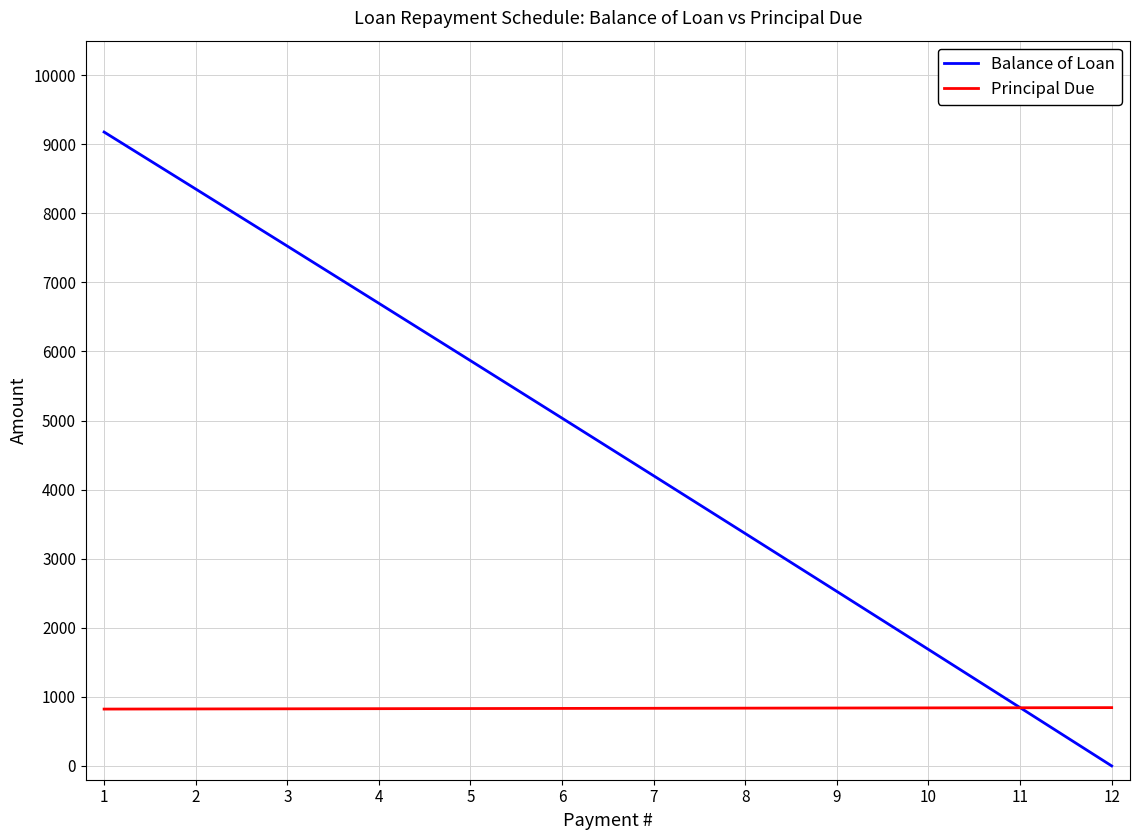

Rank the series by their average value, from lowest to highest.

Principal Due, Balance of Loan